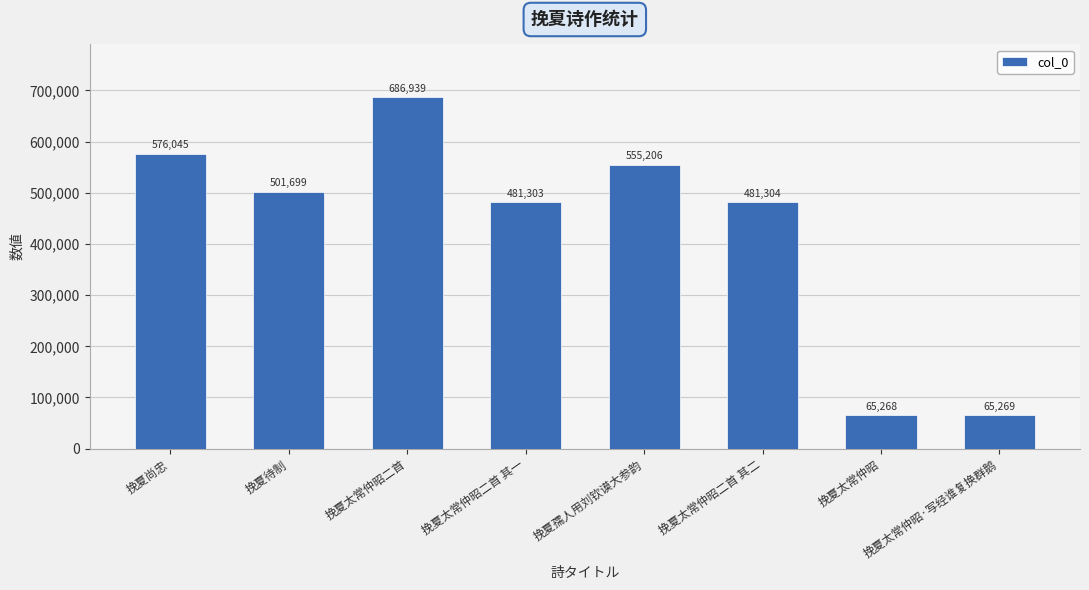

The value at 挽夏孺人用刘钦谟大参韵 is 826431. True or false?

False